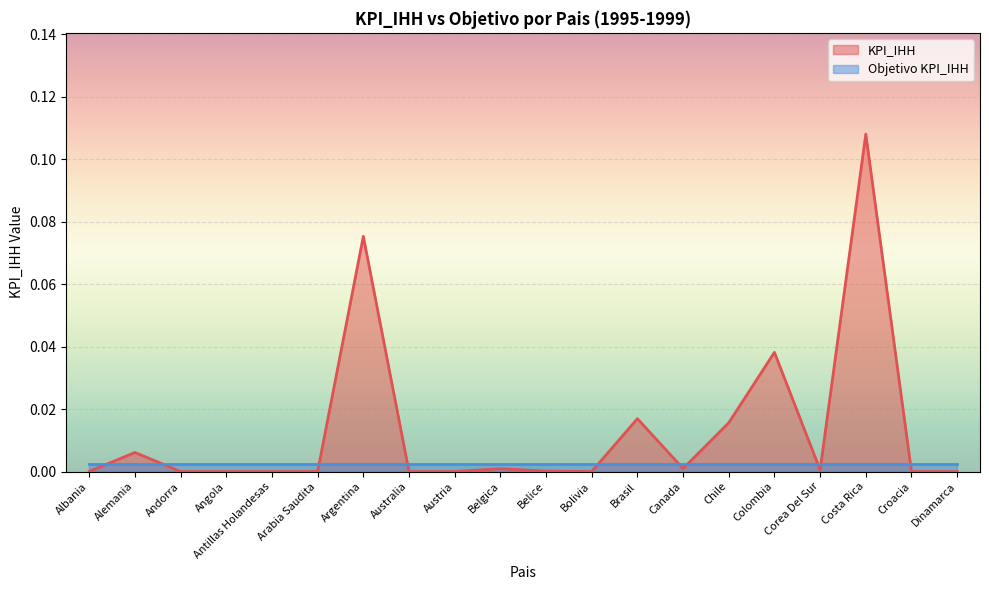

How many interior local valleys (lower than both neighbors) does the data have?

3